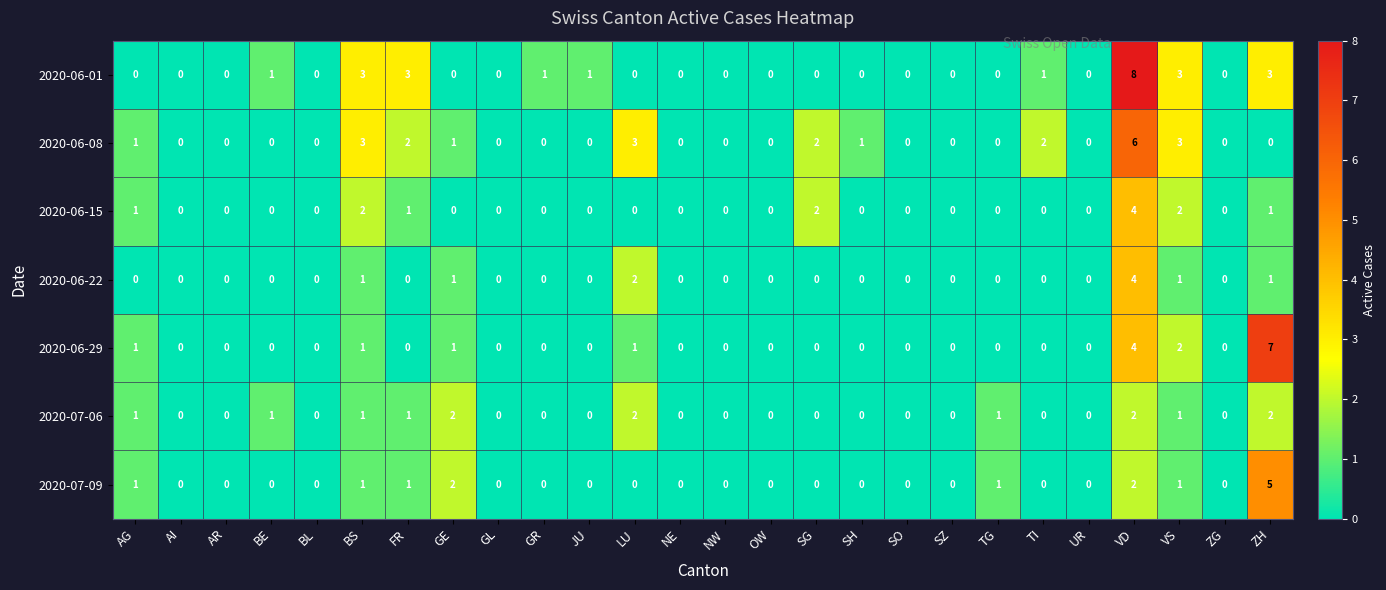

The 2020-07-09 series shows -3 at SG. True or false?

False